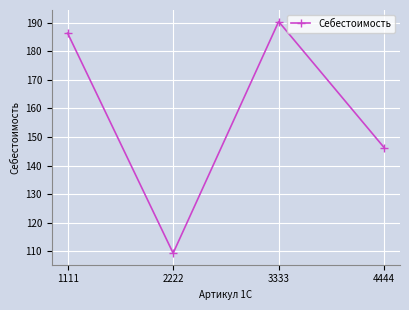

How many points are lower than both their immediate neighbors (excluding endpoints)?

1